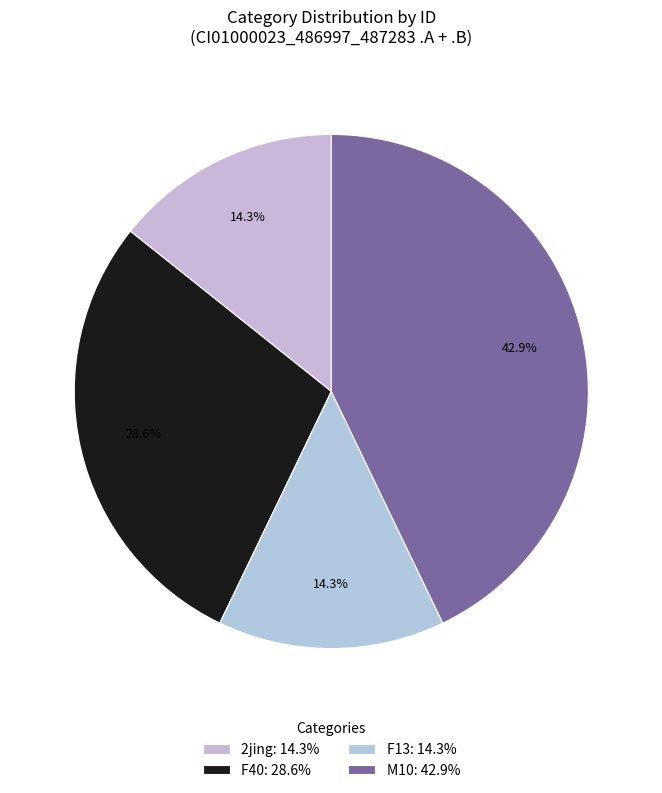

How many segments does this pie chart have?

4